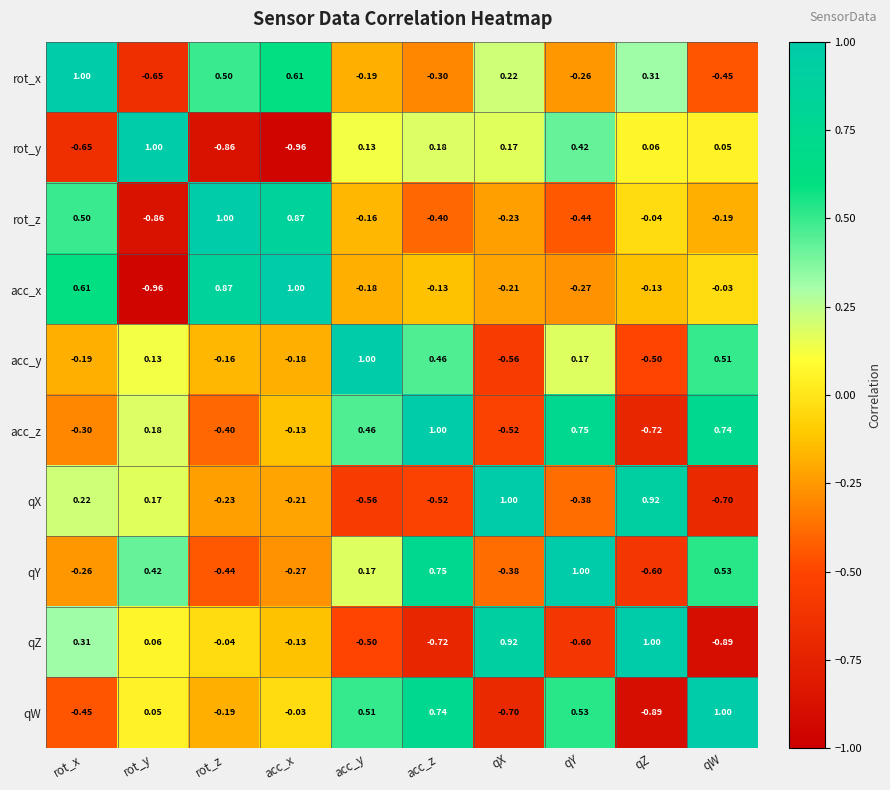

At which label does acc_x reach its peak?

acc_x